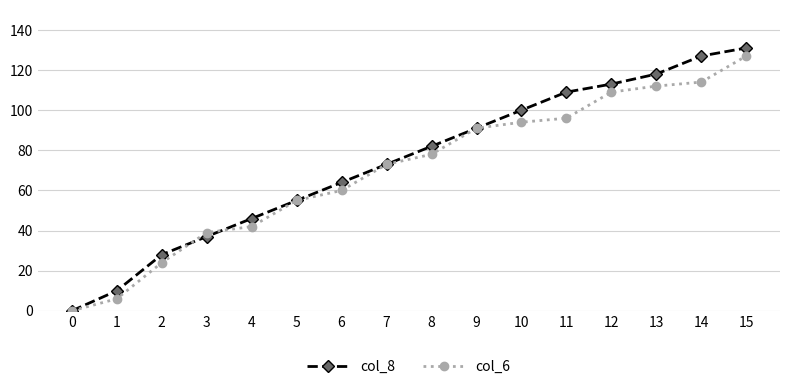

Which category has the highest value in the col_8 series?

15